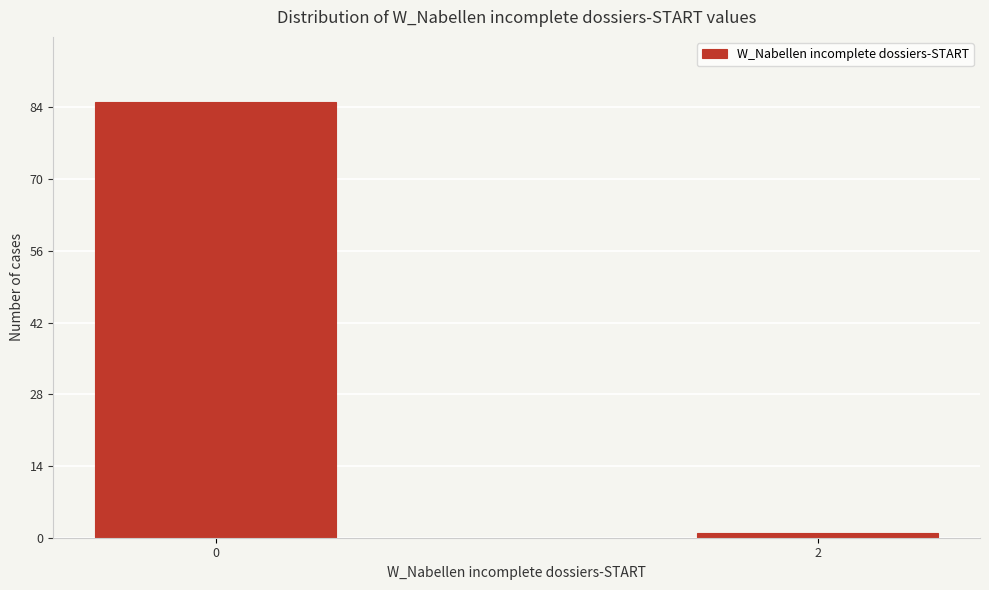

Reading right to left, list all the values displayed in this chart.

1	85